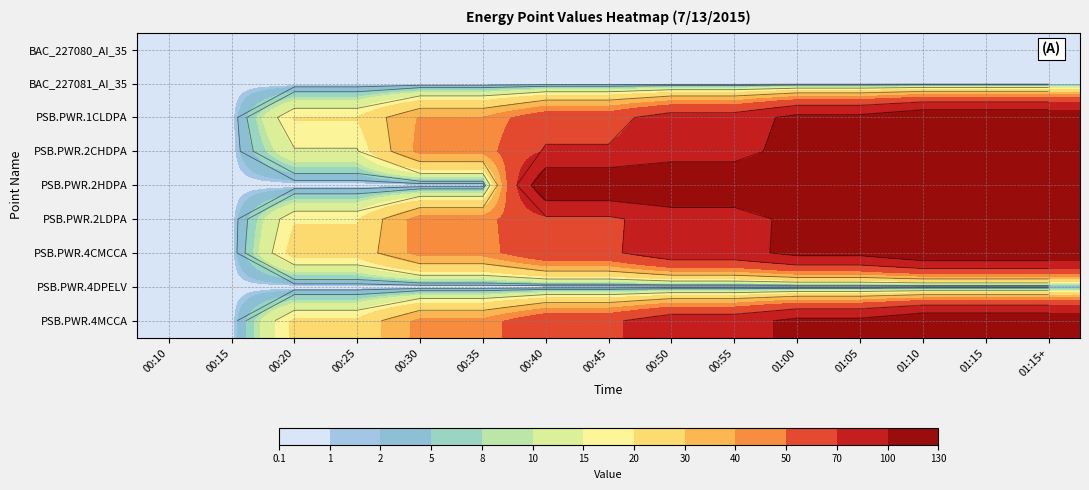

What is the total value across all series at 01:00?

683.0